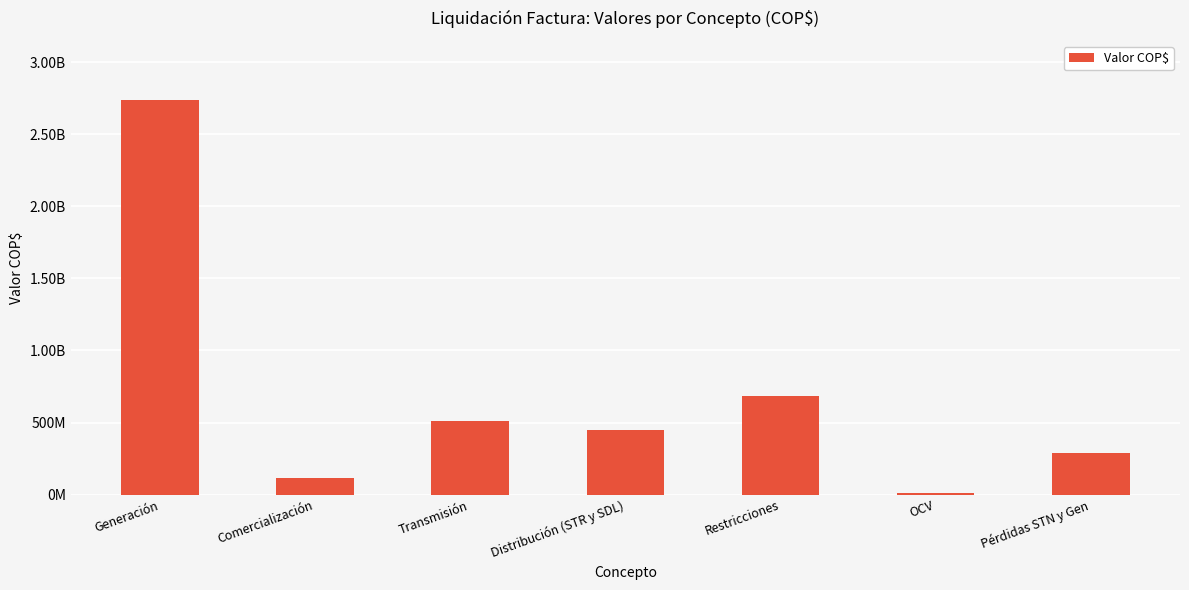

What is the difference between the values at Distribución (STR y SDL) and Restricciones?

240392651.2